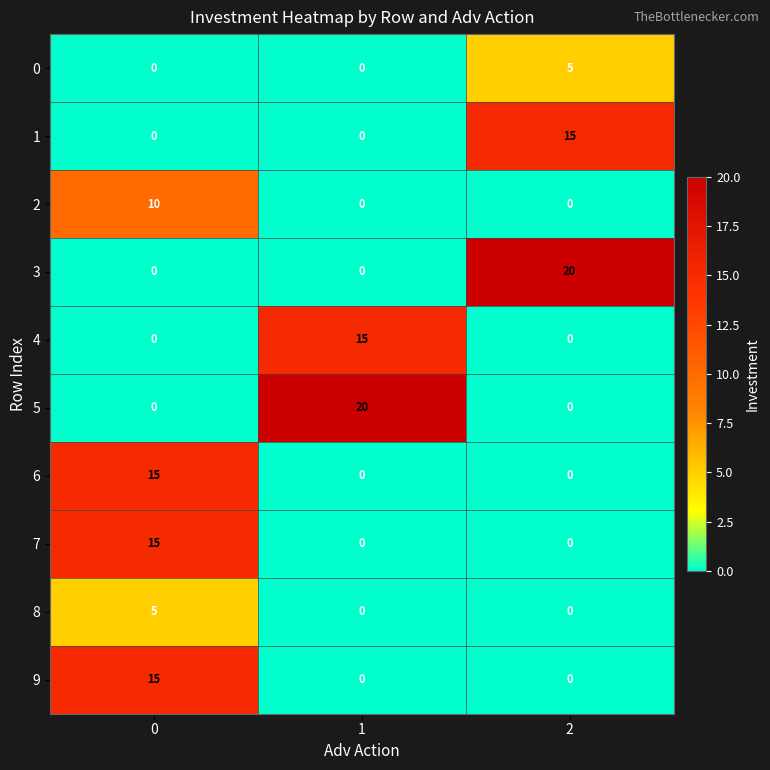

At how many categories does at least one series exceed 5?

3